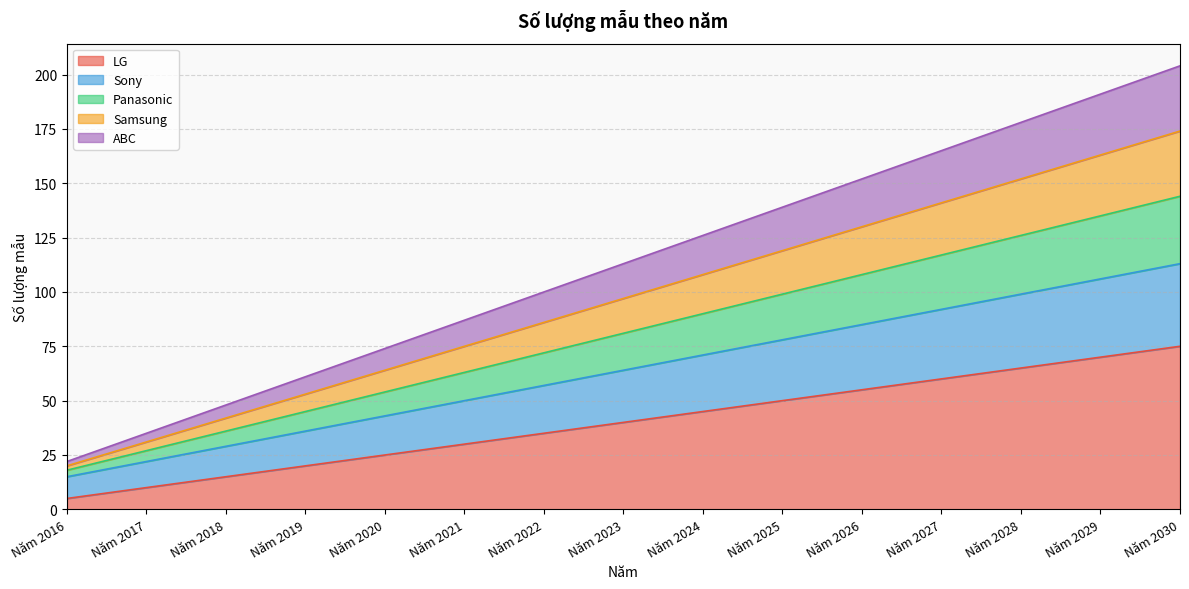

At which category is the sum across all series the highest?

Năm 2030